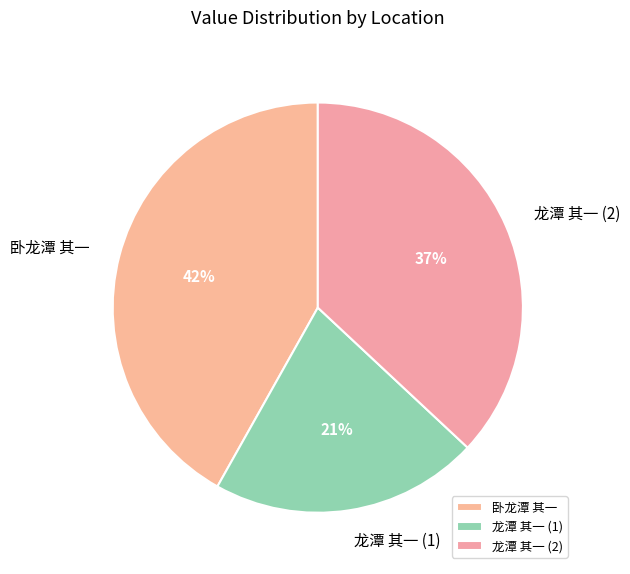

Do 龙潭 其一 (1) and 龙潭 其一 (2) together represent more than half of the pie?

Yes